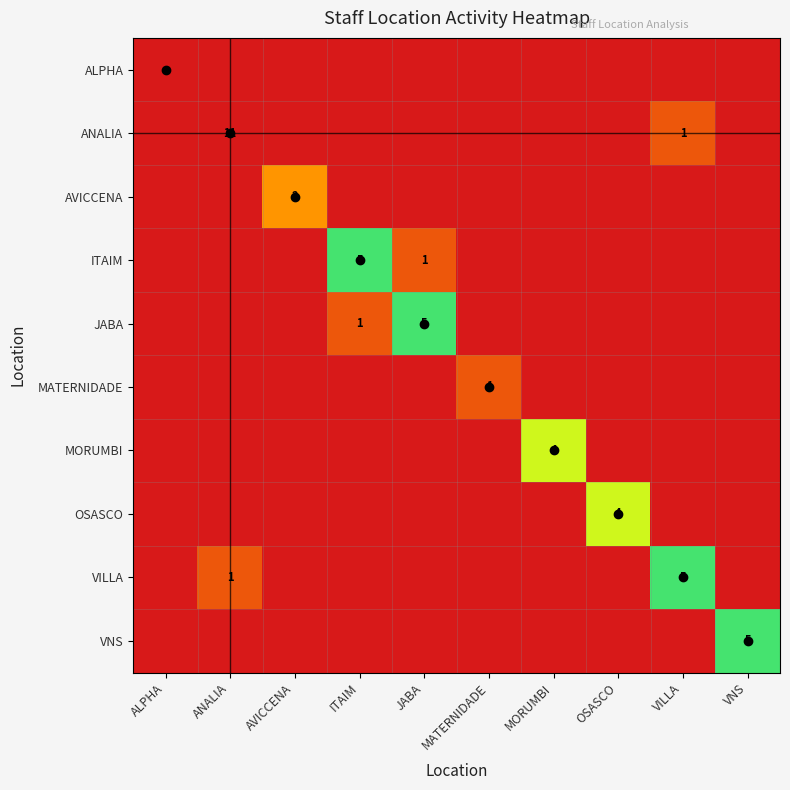

The value of MORUMBI at MORUMBI is 4. True or false?

True